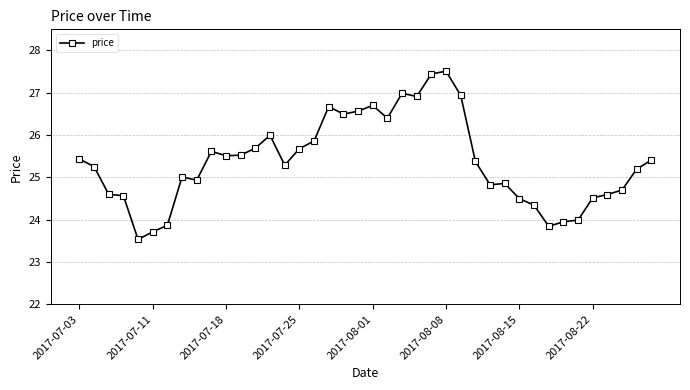

What is the sum of all values?

1014.8